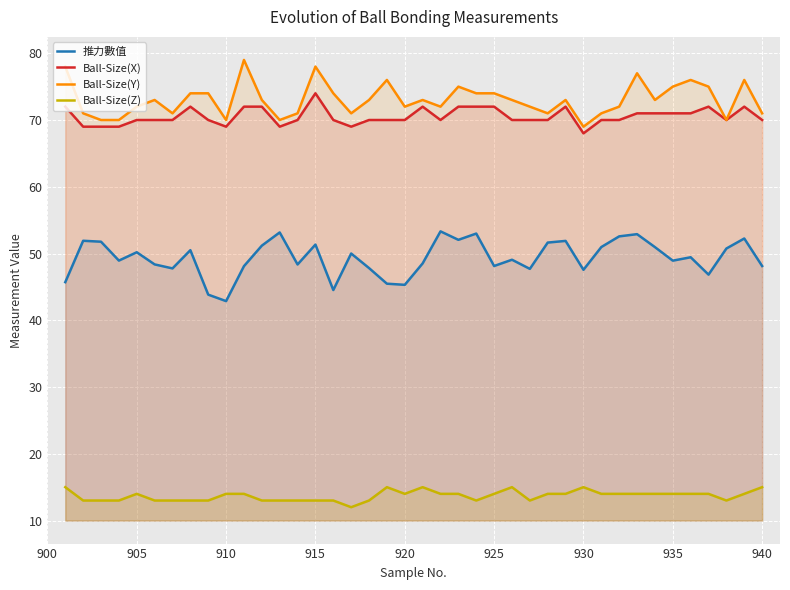

True or false: Ball-Size(Z) has more than 1 points higher than both neighbors.

True